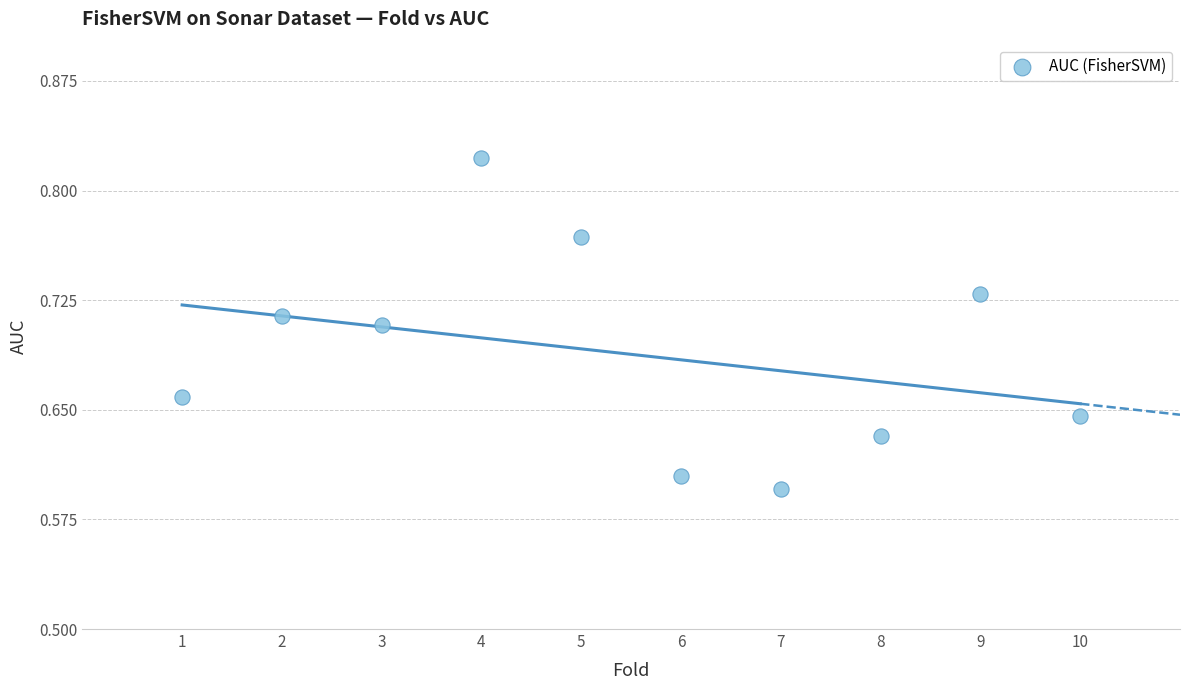

What is the range of X values (max minus min)?

9.0